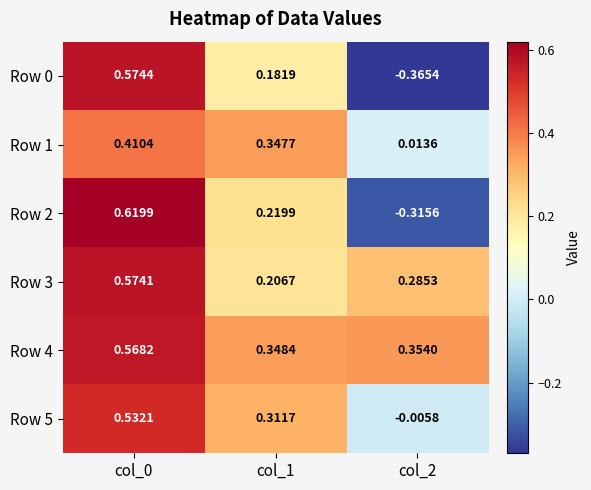

Is the value of Row 2 at col_2 greater than the value of Row 0 at col_0?

No